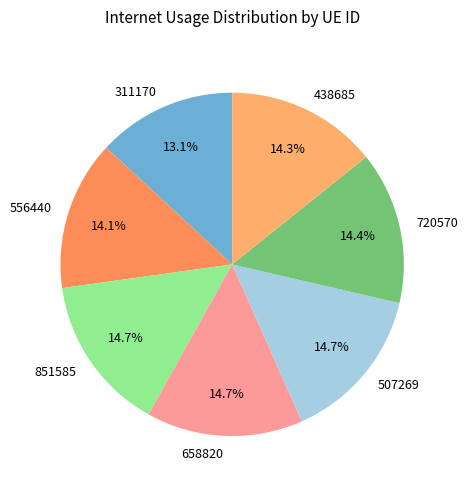

To the nearest percent, what portion does 556440 represent?

14%